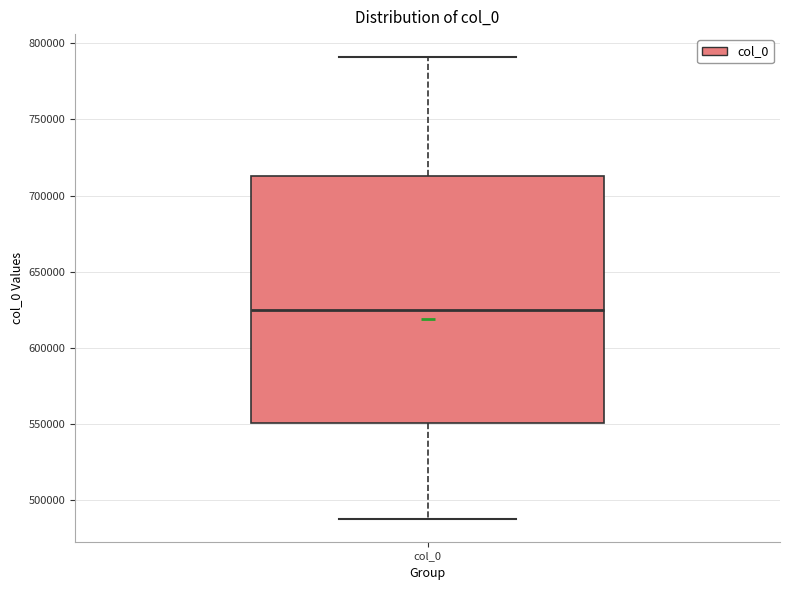

Where does the upper whisker of the box for col_0 end on the y-axis? The values are not printed on the chart, so give them approximately, as read against the axis.

790000